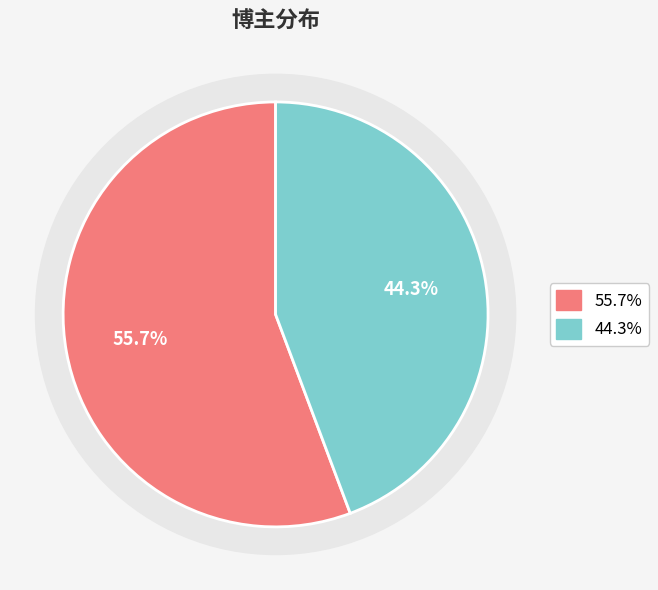

Is it true that 非典型阿龙 is 56% of the pie?

True